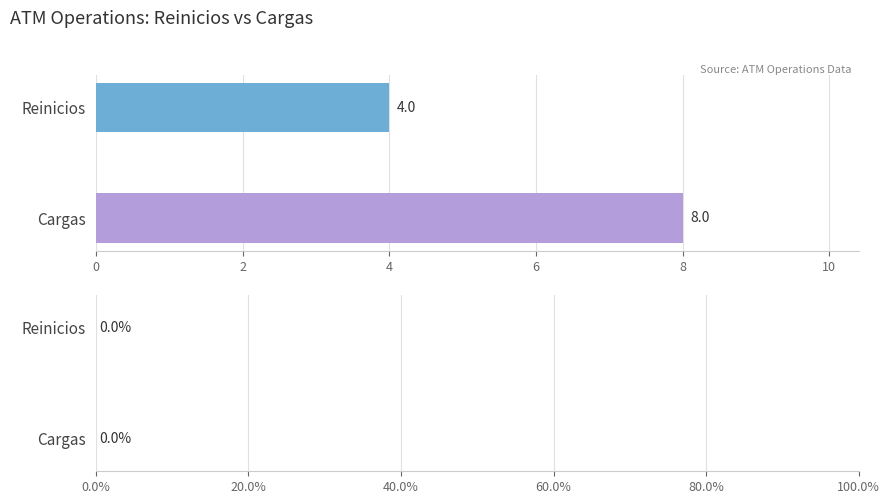

True or false: the data shows 4 at Reinicios.

True